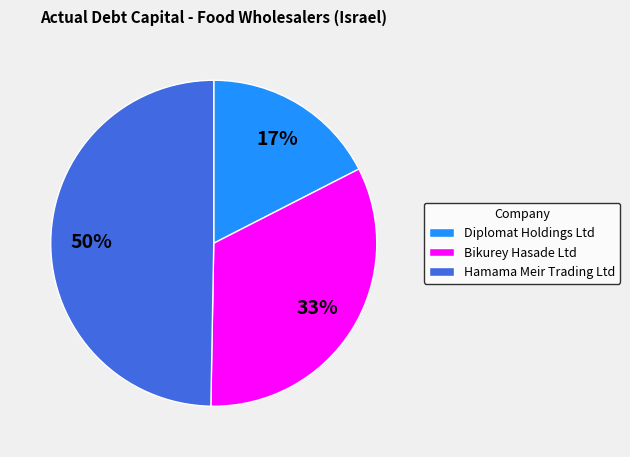

To the nearest percent, what is the combined percentage of Hamama Meir Trading Ltd and Bikurey Hasade Ltd?

83%